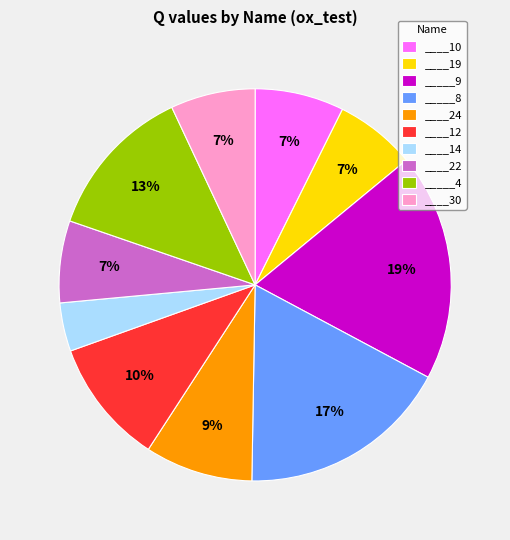

The ____10 slice represents 22% of the pie. True or false?

False